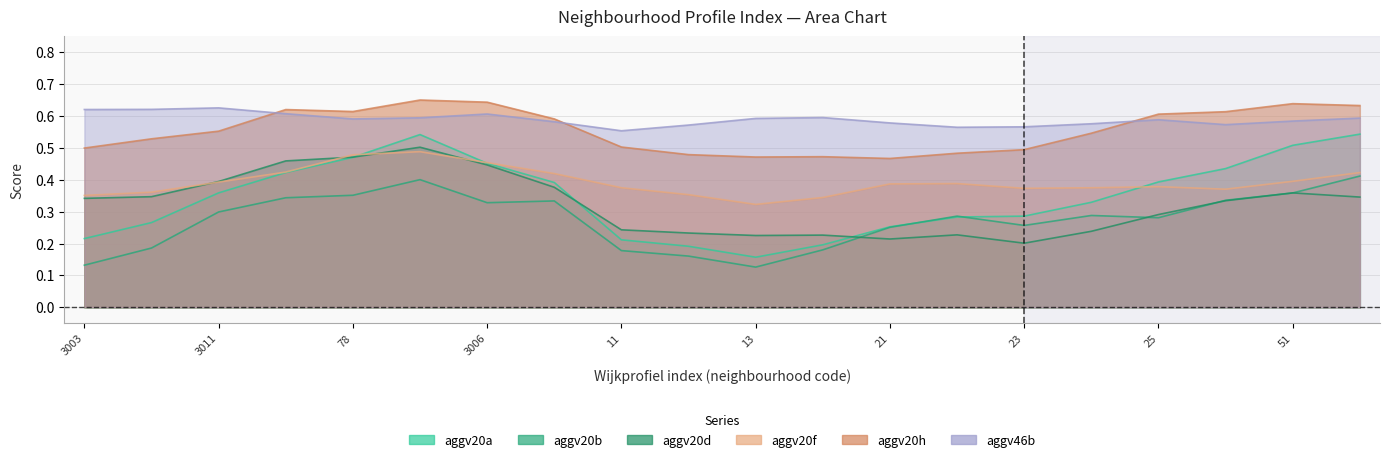

Between 10 and 51, which series saw the biggest shift?

aggv20a